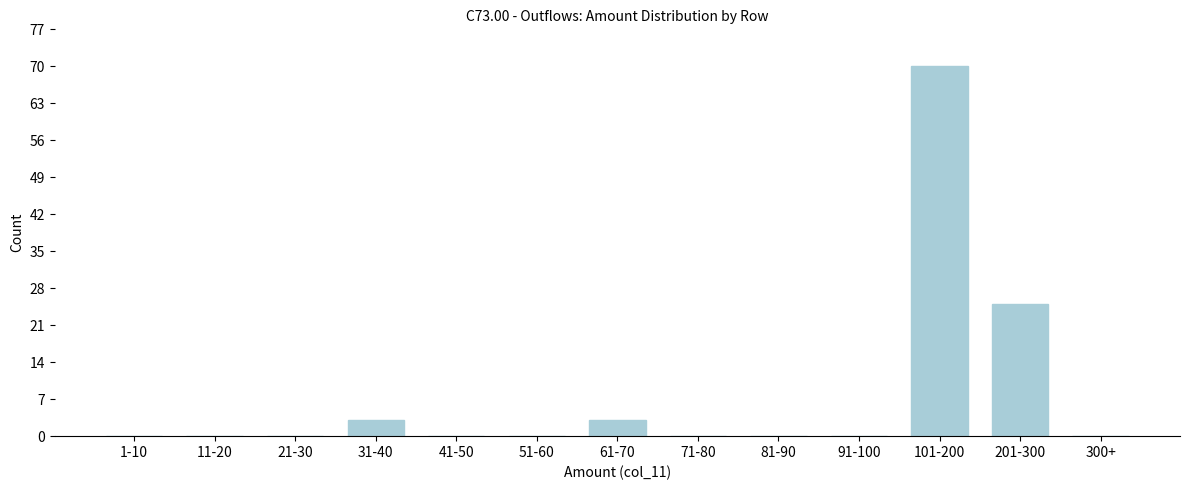

Reading right to left, what are all the values shown in this chart?

300+=0	201-300=25	101-200=70	91-100=0	81-90=0	71-80=0	61-70=3	51-60=0	41-50=0	31-40=3	21-30=0	11-20=0	1-10=0